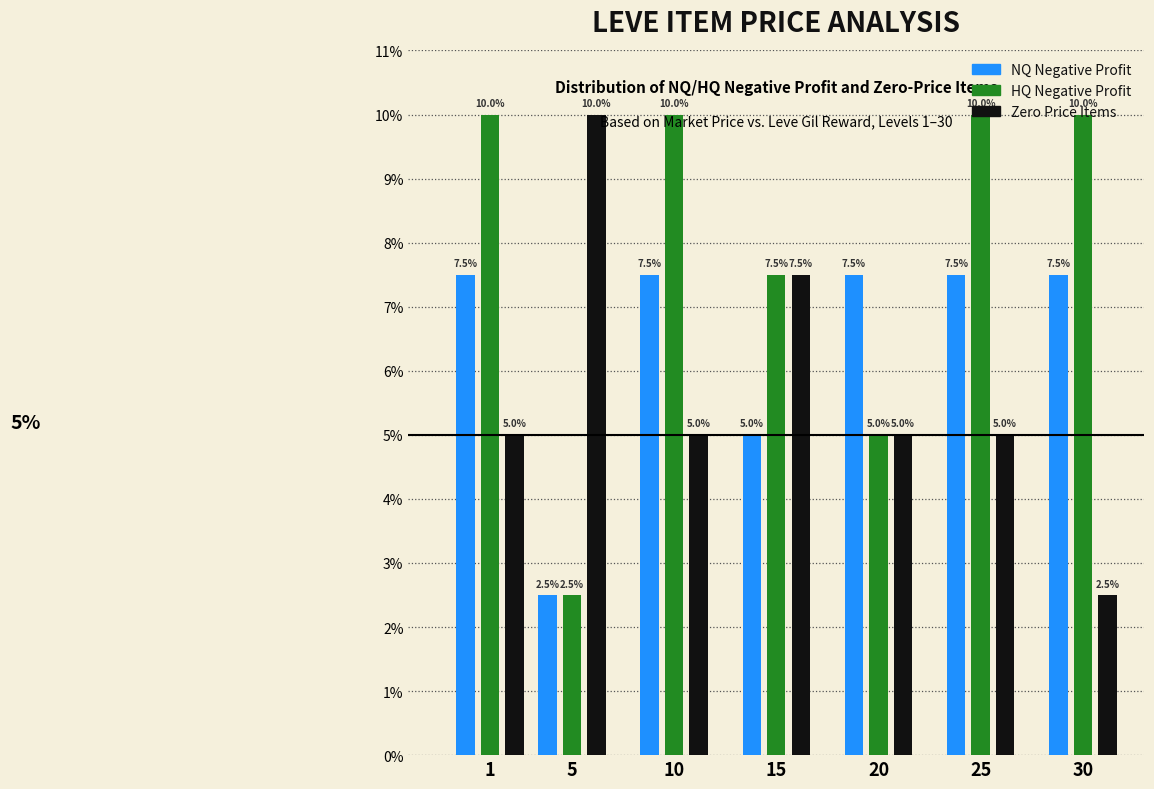

At which label does HQ Negative Profit reach its minimum?

5